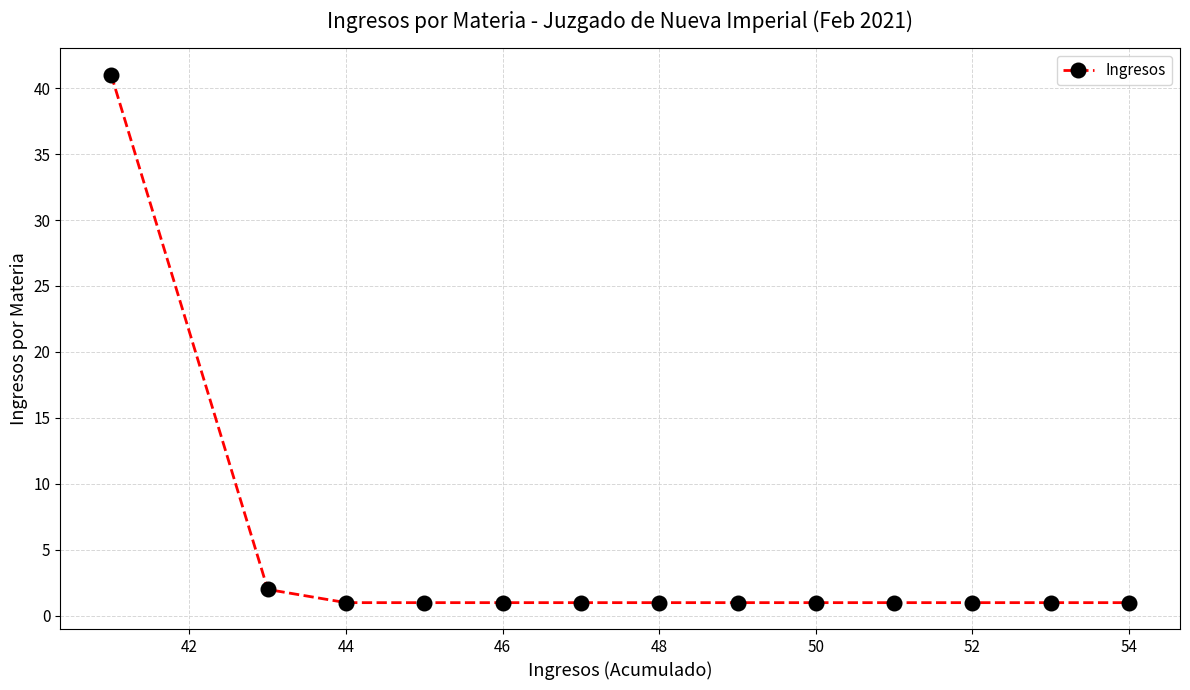

What is the sum of all values?

54